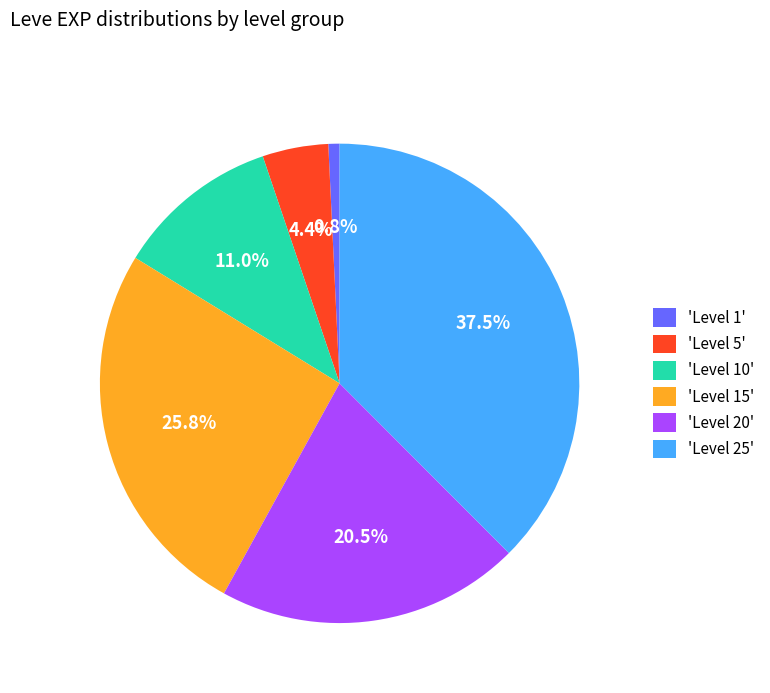

Is the sum of 'Level 10' and 'Level 15' greater than half?

No